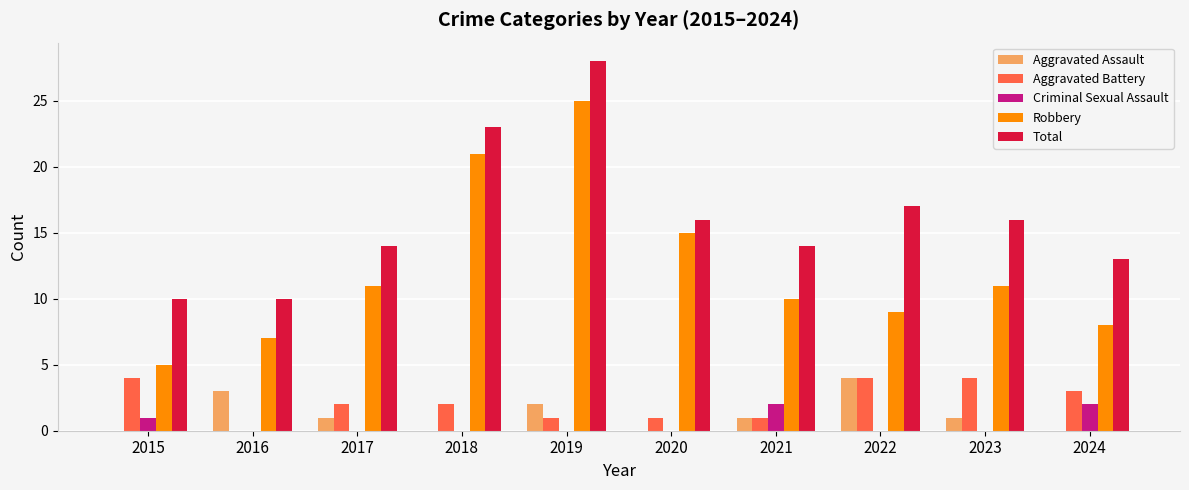

What is the sum of the Total values at 2016 and 2019?

38